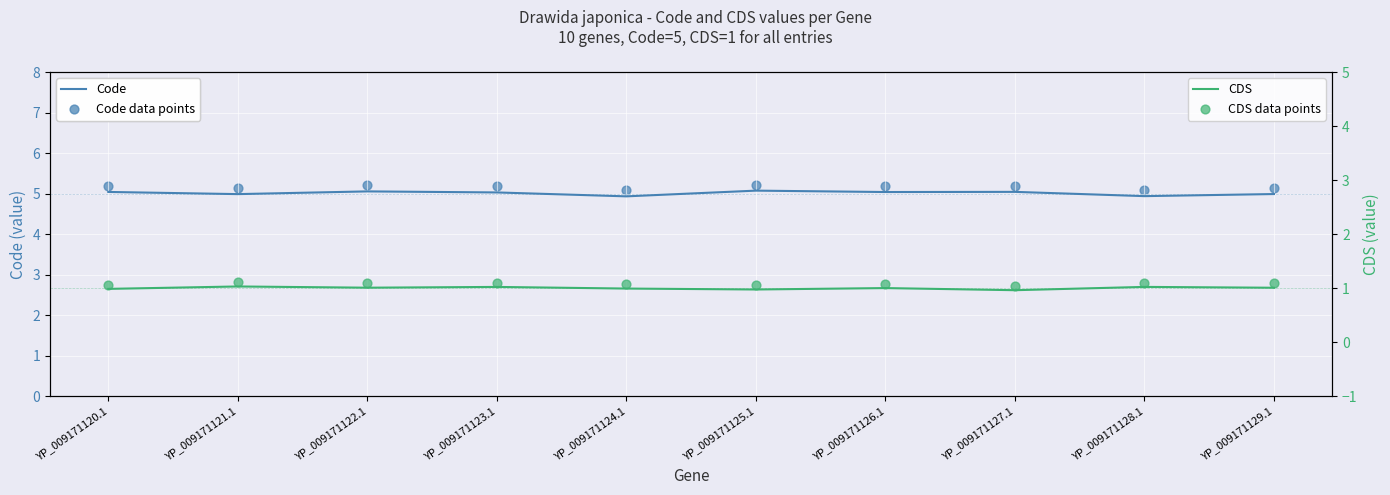

At how many categories does at least one series exceed 5?

10